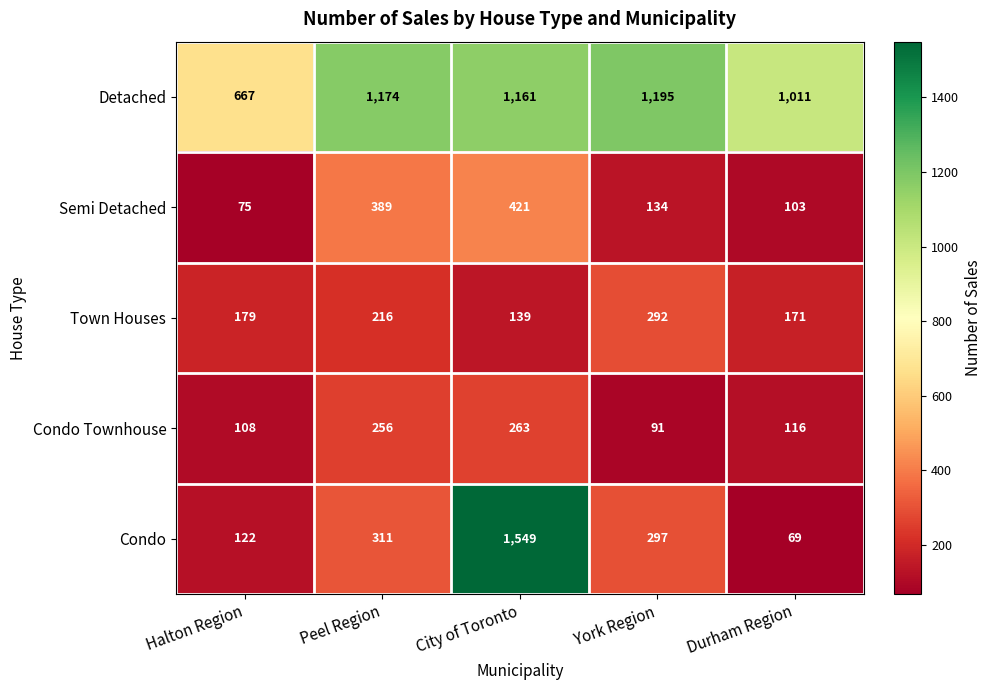

What is the minimum value shown in the chart?

69